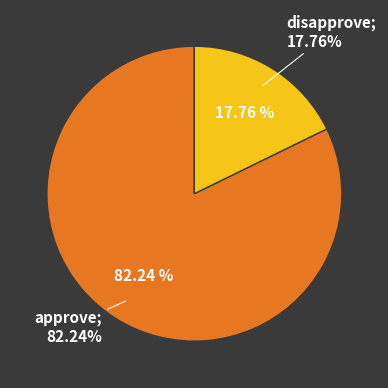

Which slice is the largest?

approve